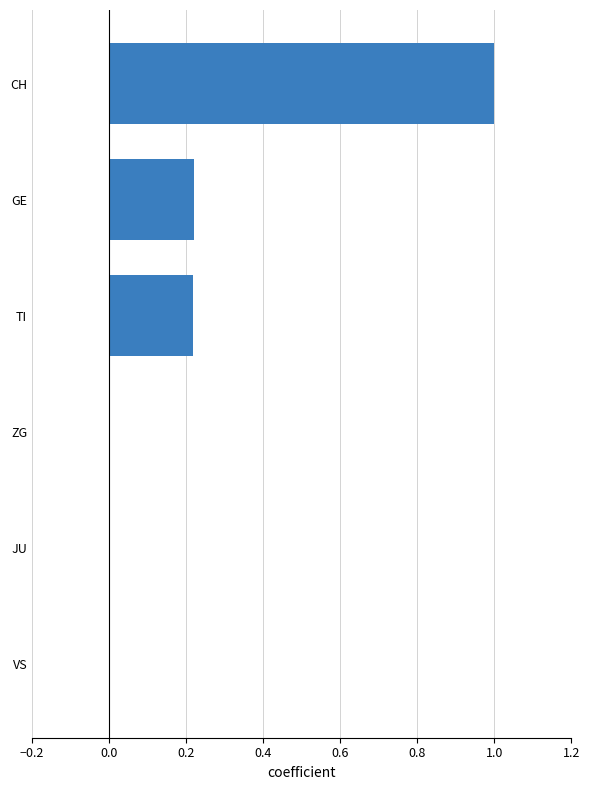

What is the sum of all values?

1.4